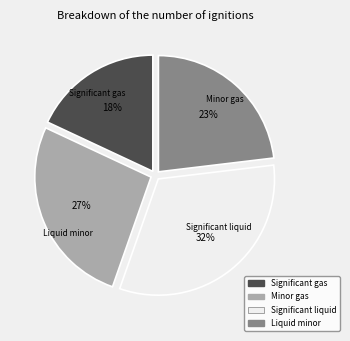

Is there any slice that represents more than half of the pie?

No